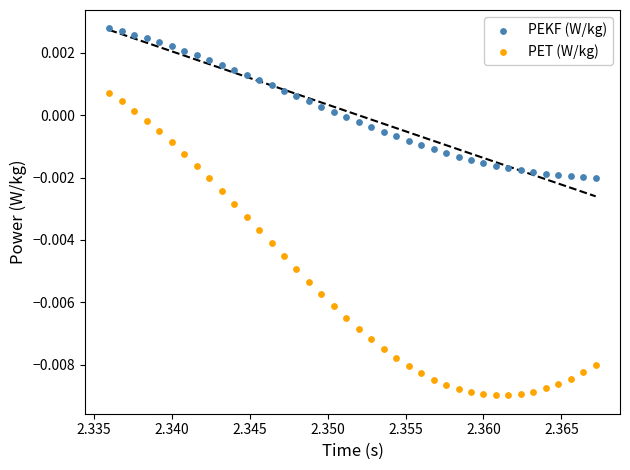

Which series contains the highest Y value?

PEKF (W/kg)